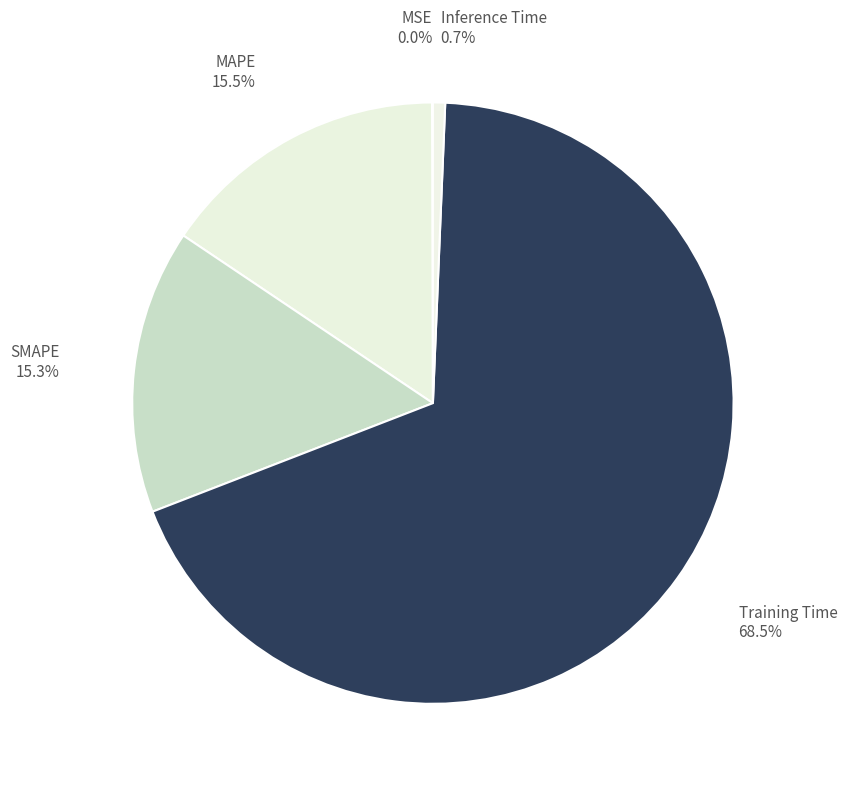

Does Training Time account for over 50% of the chart?

Yes